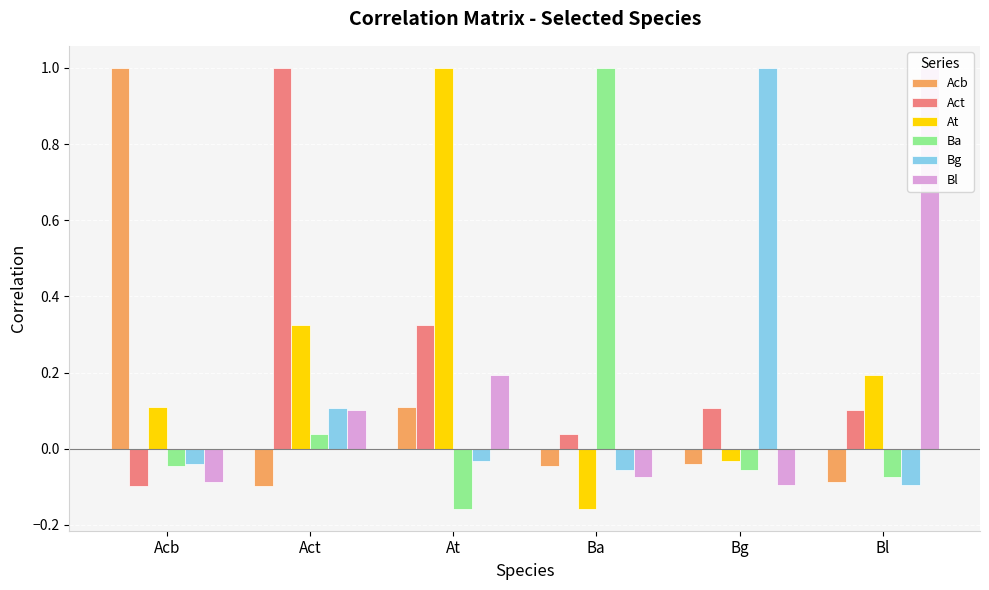

Rank the series at Acb from highest to lowest value.

Acb, At, Bg, Ba, Bl, Act